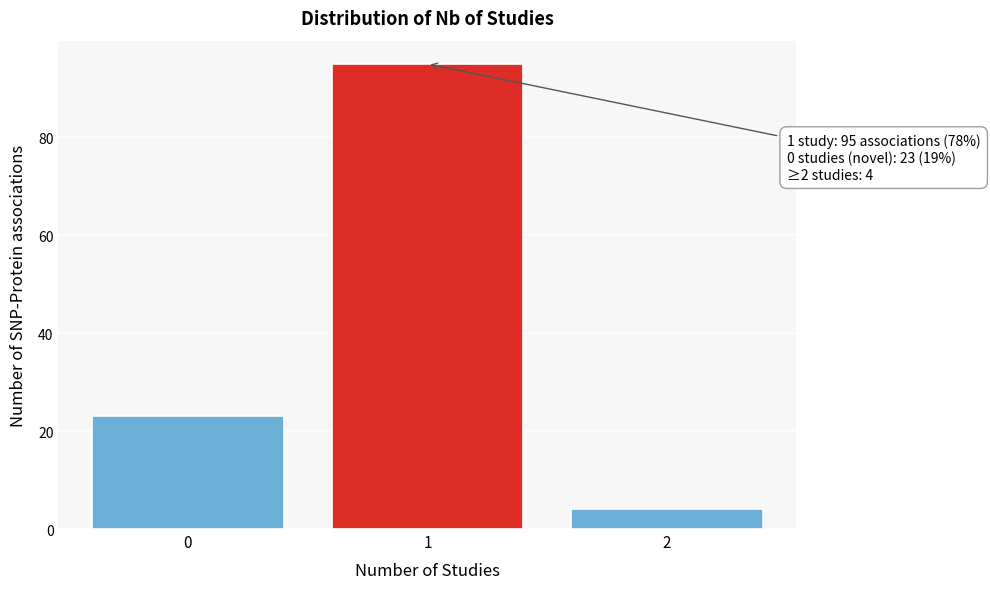

Reading right to left, what are all the values shown in this chart?

4	95	23